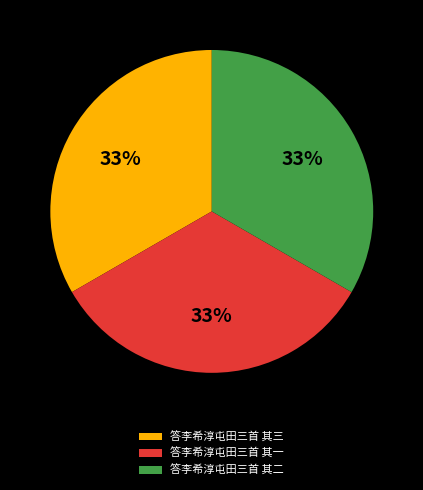

Count the number of slices in the pie.

3